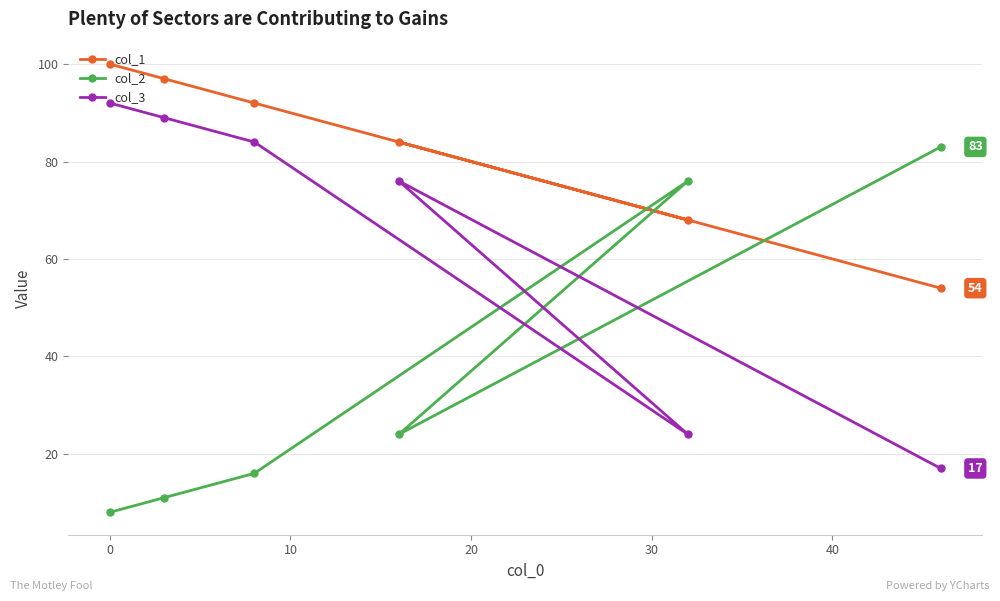

What is the value of the col_3 point at the 1st from the left?

92